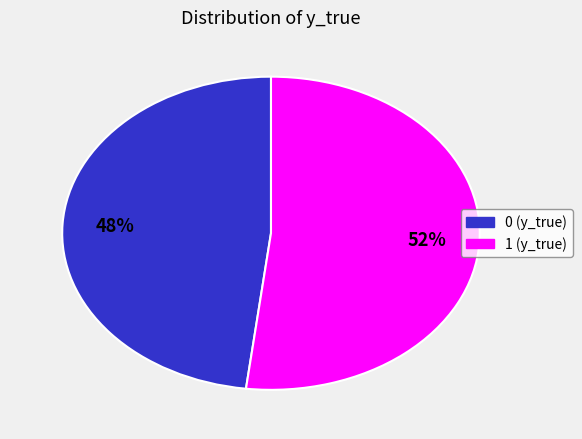

What percentage is the 1 slice, to the nearest percent?

52%